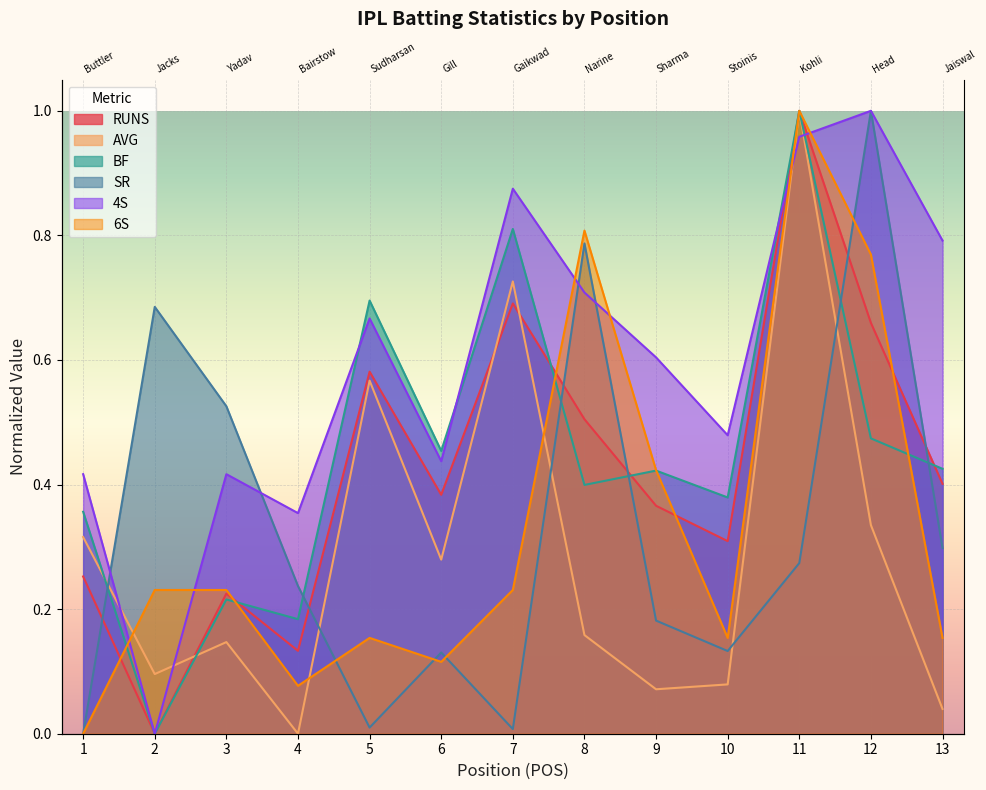

At which label does RUNS reach its peak?

11